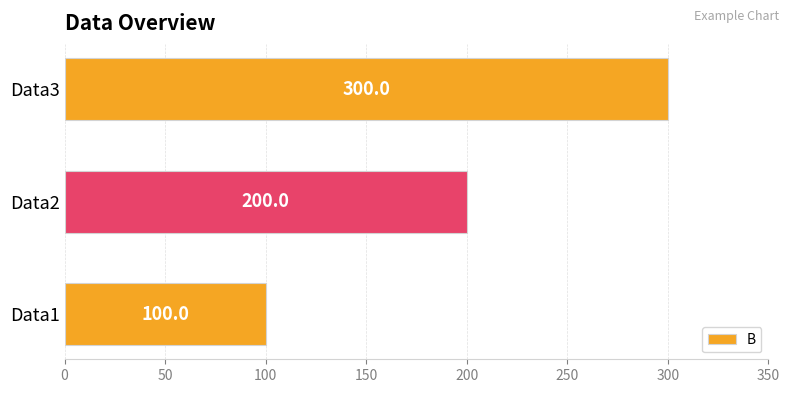

Rank the categories by value from highest to lowest.

Data3, Data2, Data1